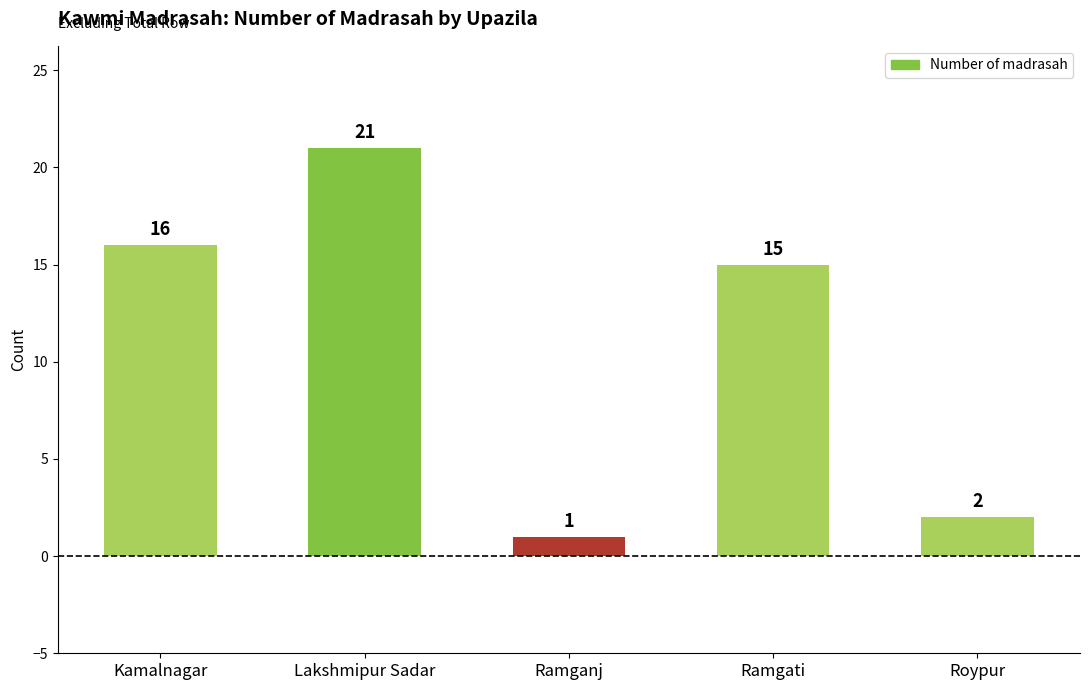

What is the label of the 5th bar from the left?

Roypur